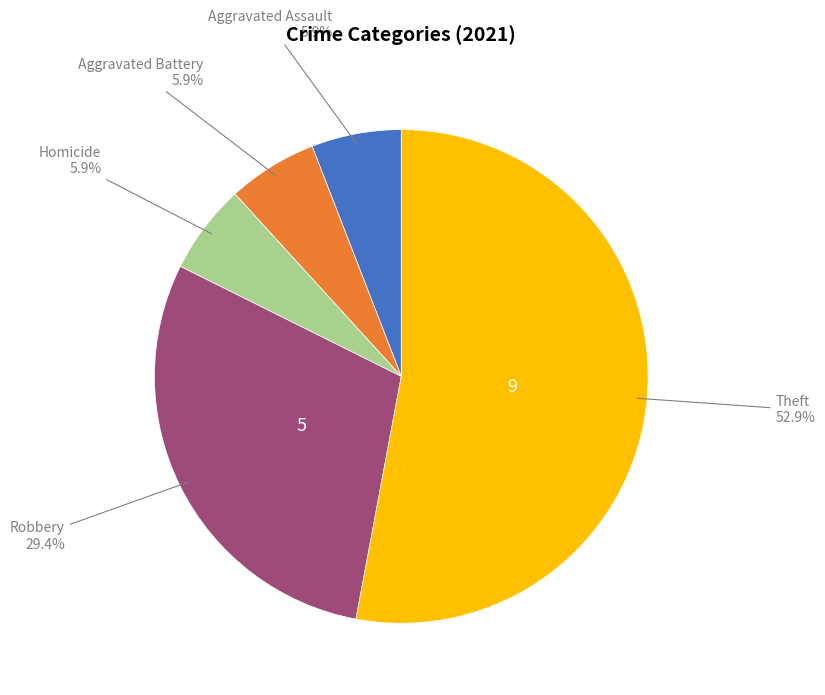

How many segments does this pie chart have?

5